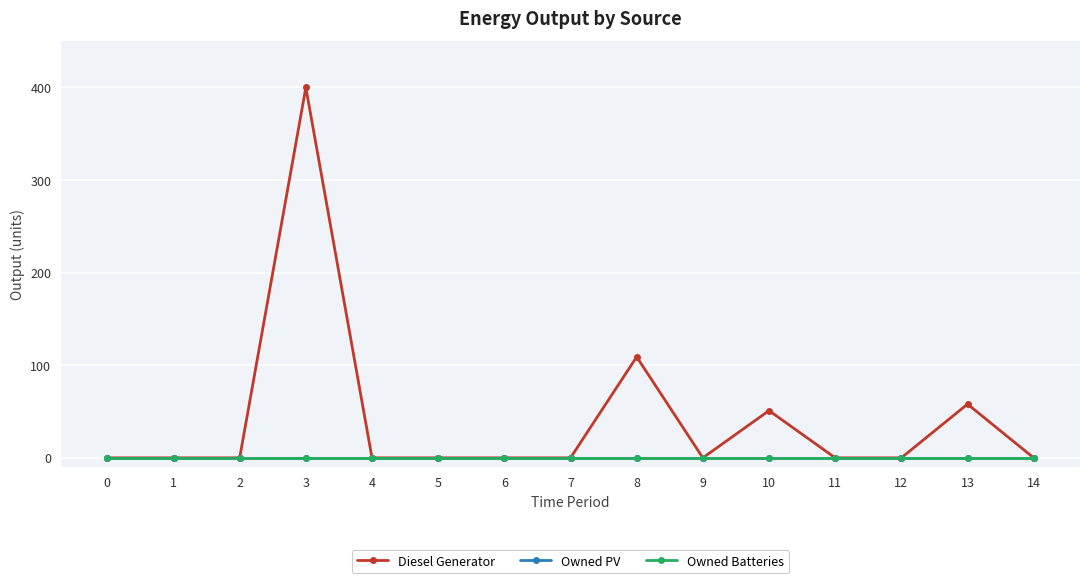

At which category does Diesel Generator reach its first local peak?

3